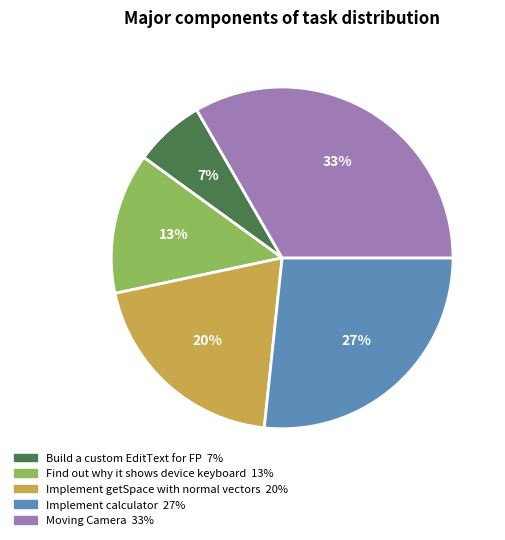

Do Build a custom EditText for FP and Moving Camera together represent more than half of the pie?

No